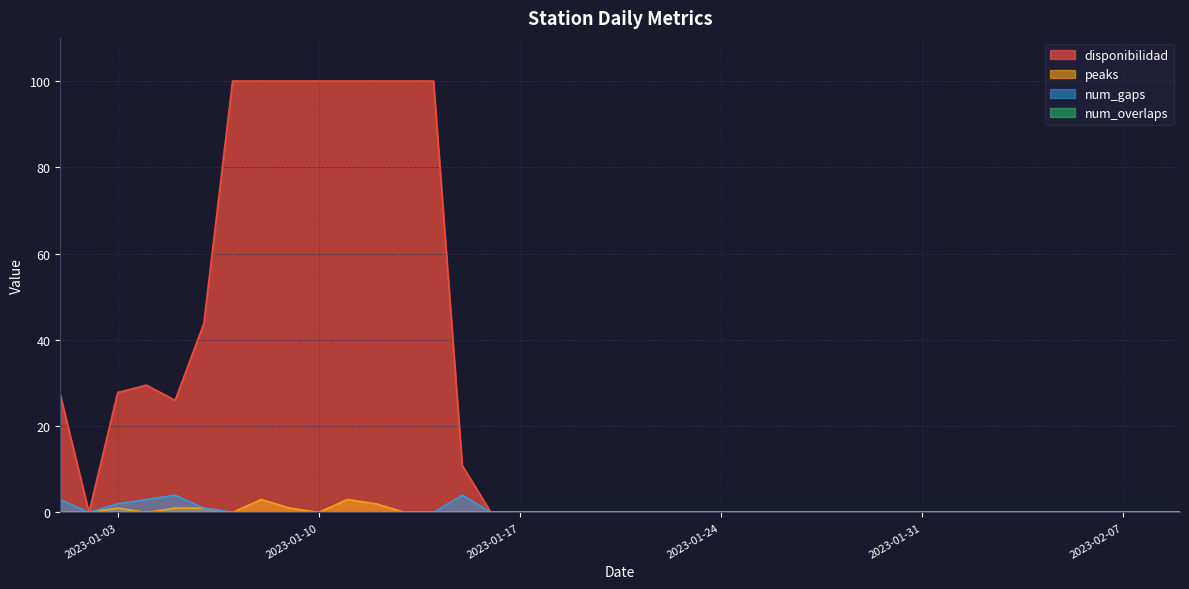

Is it true that peaks equals 0.0 at 2023-01-07?

True